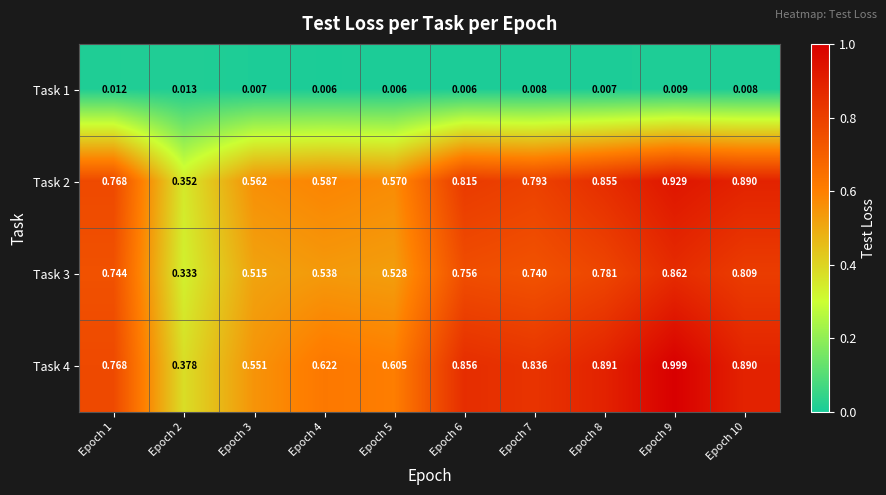

Is the value of Task 4 at Epoch 3 greater than the value of Task 3 at Epoch 7?

No